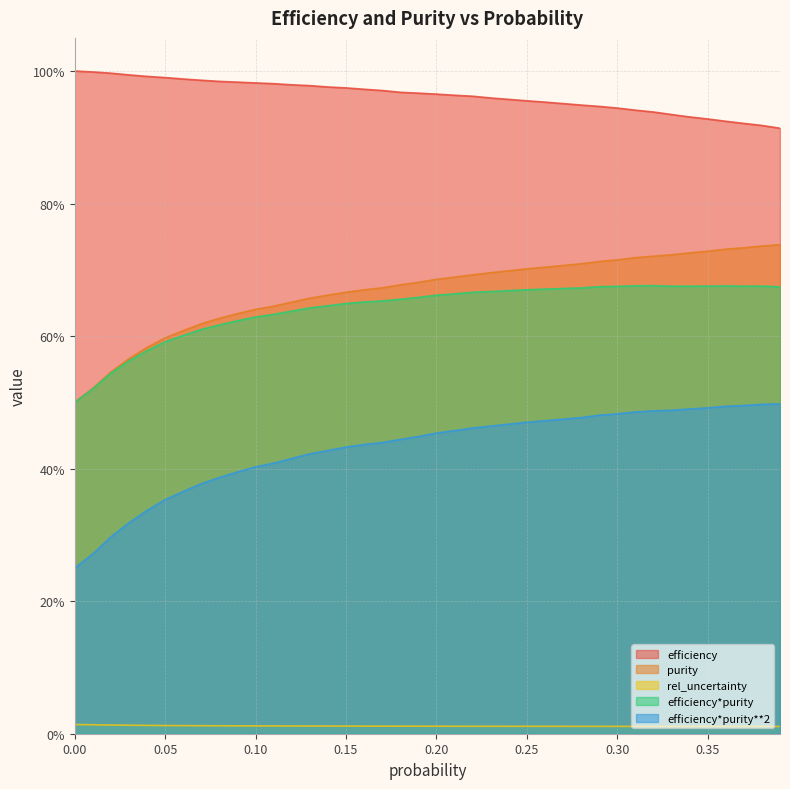

At how many categories does at least one series exceed 0?

40